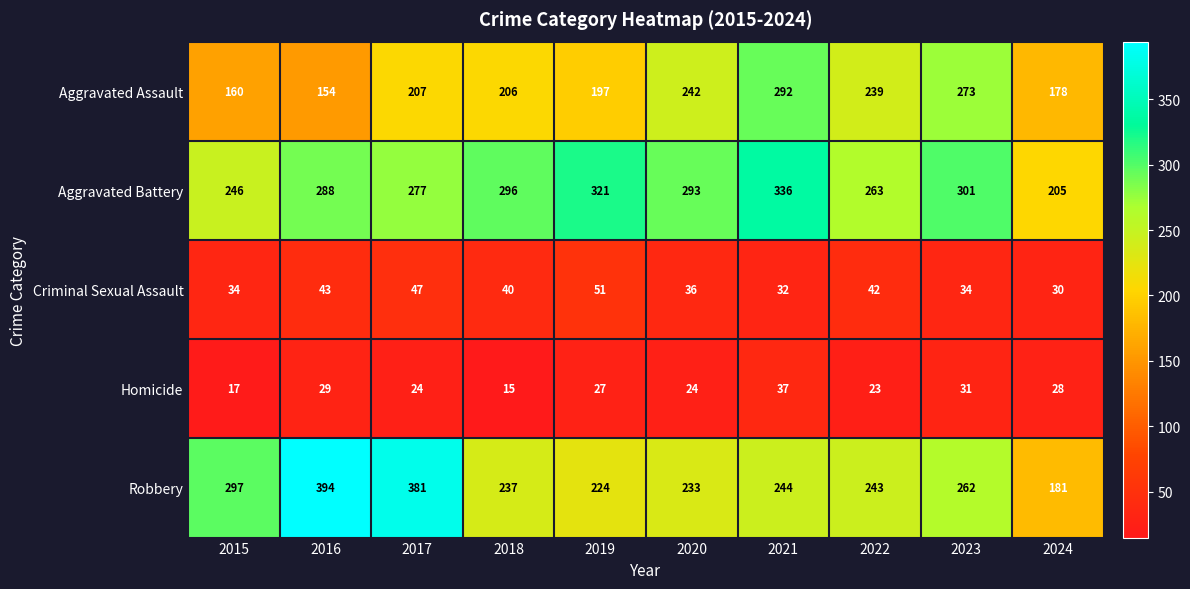

Read the Aggravated Assault value at 2018.

206